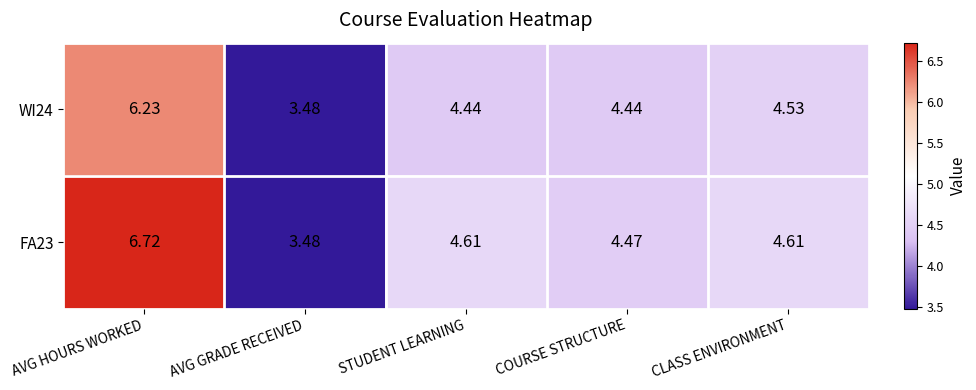

List the series in order of their peak value, lowest first.

WI24, FA23